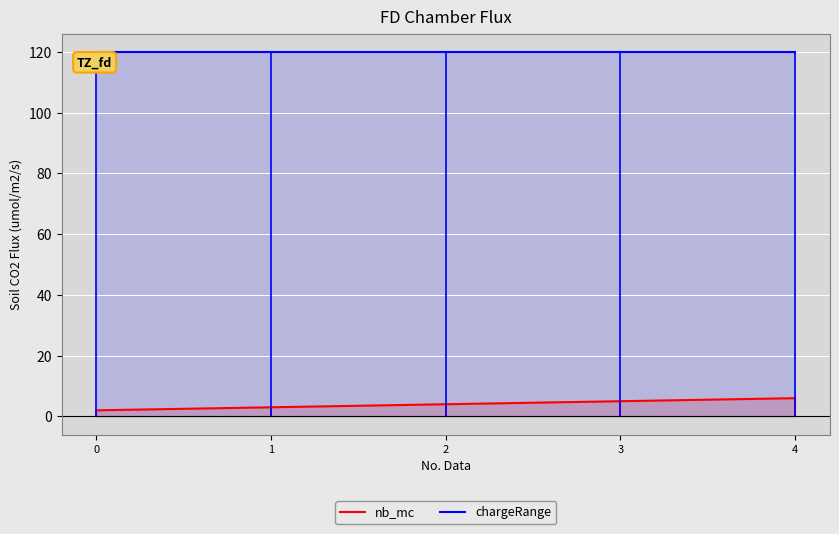

What is the total value across all series at 2?

124